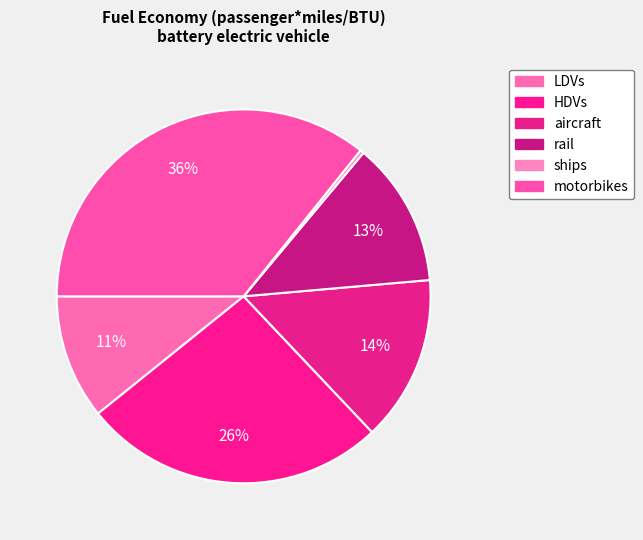

What is the total percentage of LDVs and ships?

11.1%